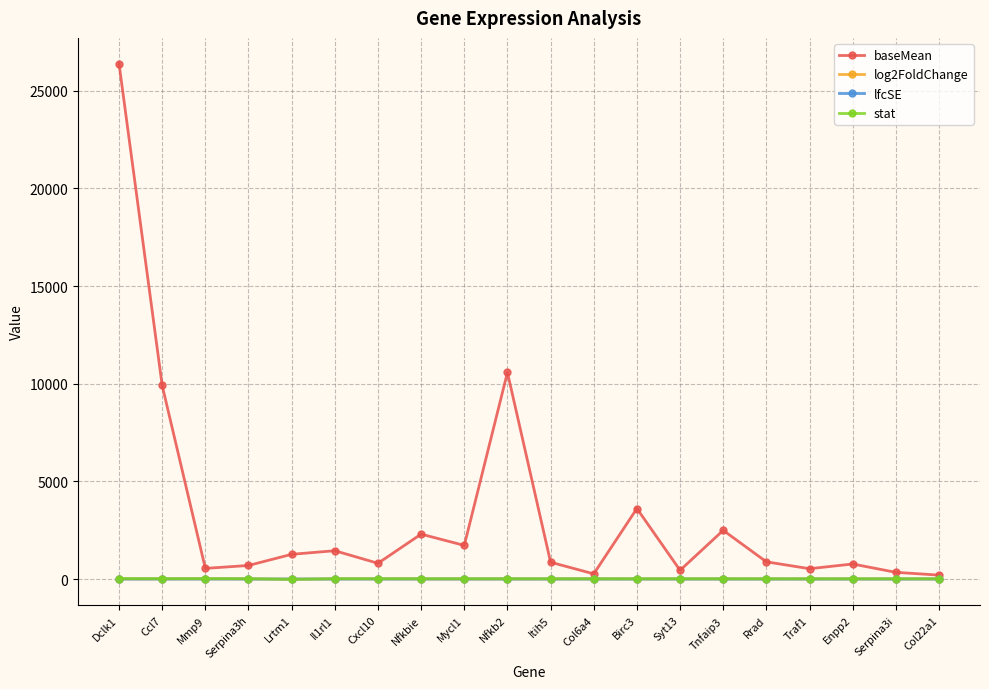

How many data points does each series have?

20